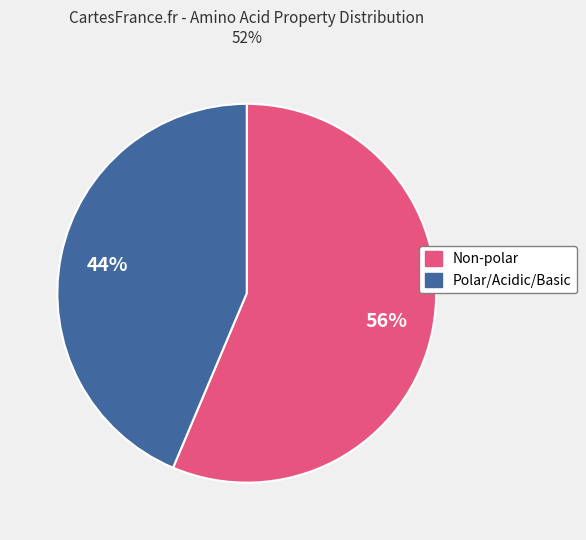

Does any single category account for the majority?

Yes